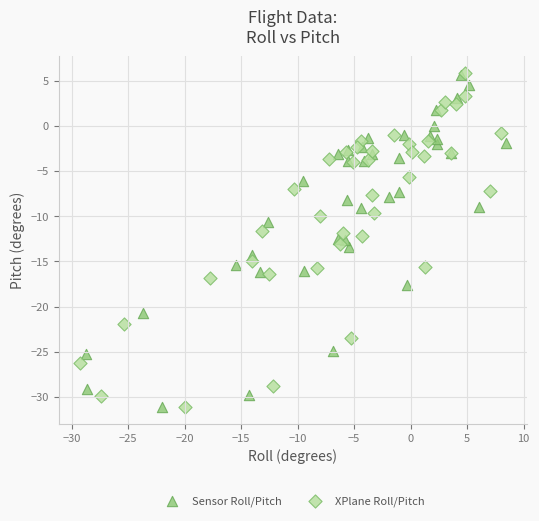

What are all the series names shown in the legend?

Sensor Roll/Pitch, XPlane Roll/Pitch